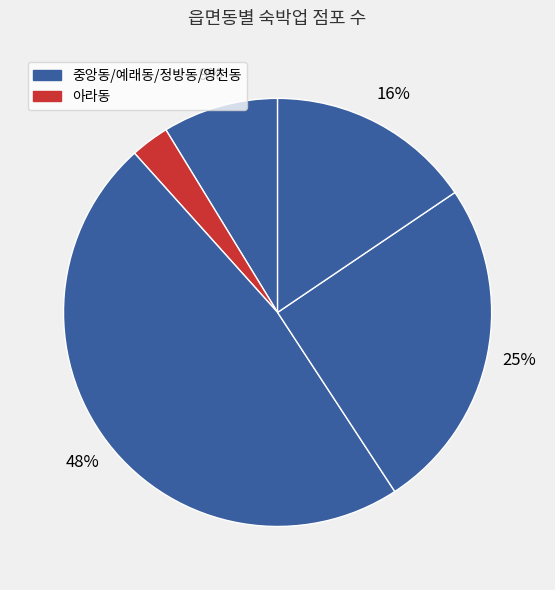

How many slices are in this pie chart?

5